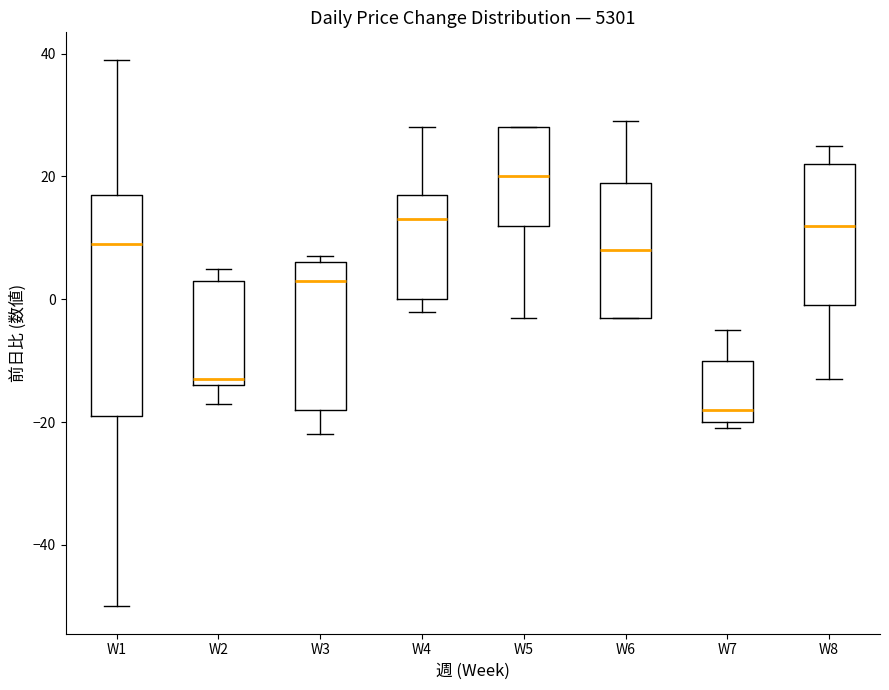

Which box's median line is the lowest?

W7